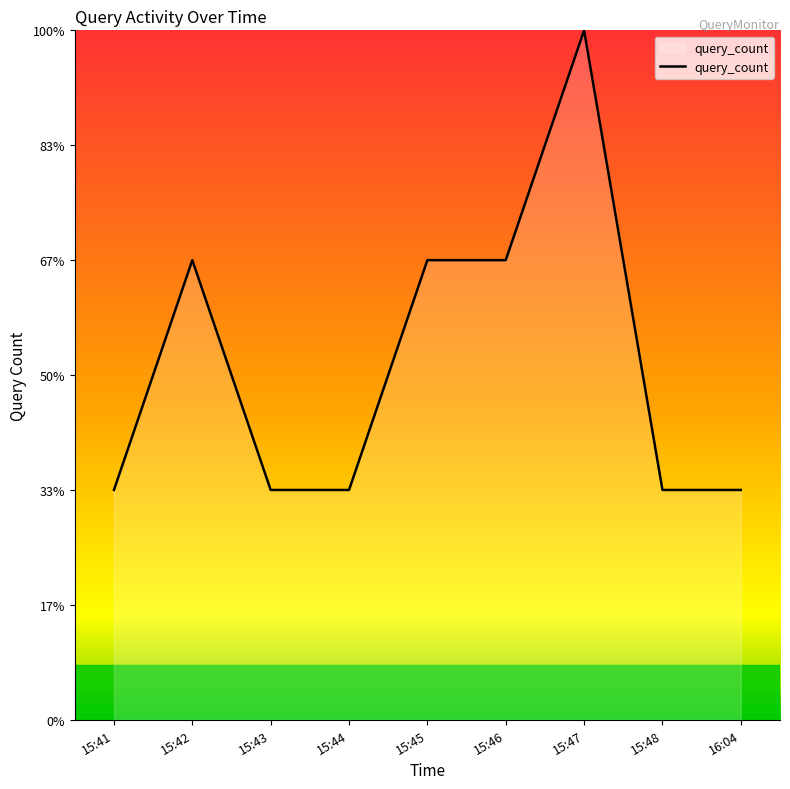

What is the difference between the values at 15:46 and 15:47?

1